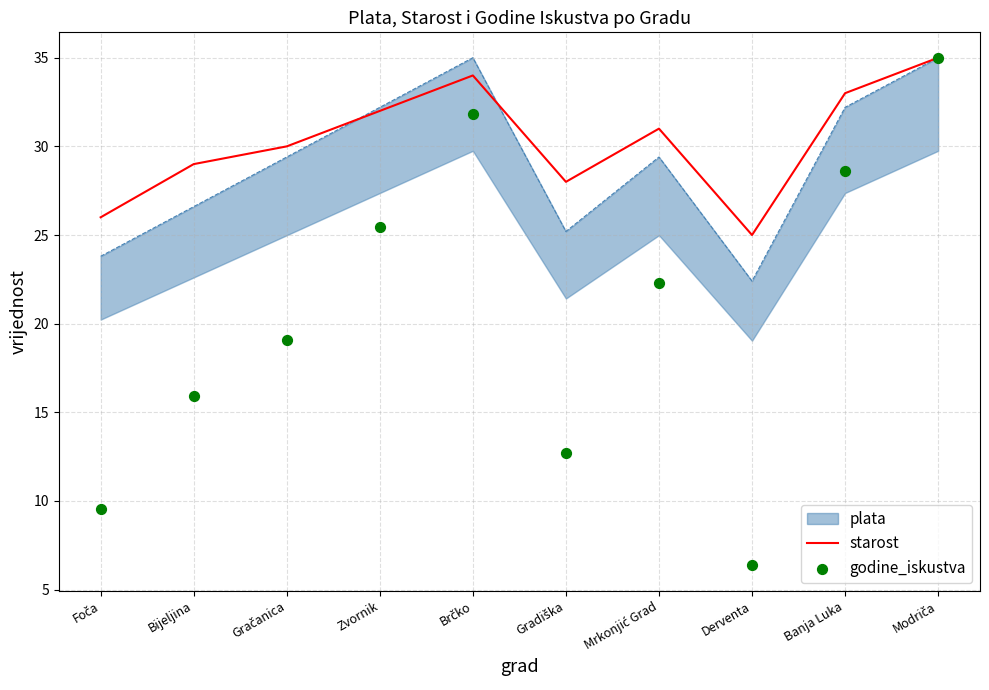

Is the value of godine_iskustva at Brčko greater than the value of starost at Bijeljina?

Yes